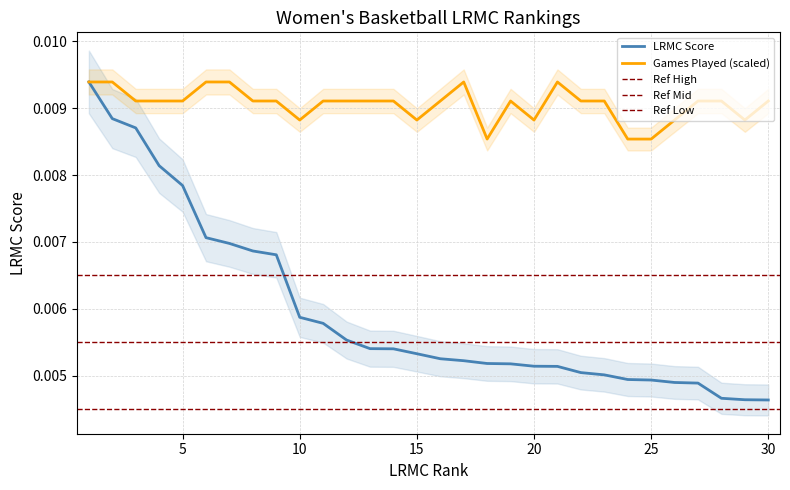

Does the chart display data point markers on the line(s)?

No